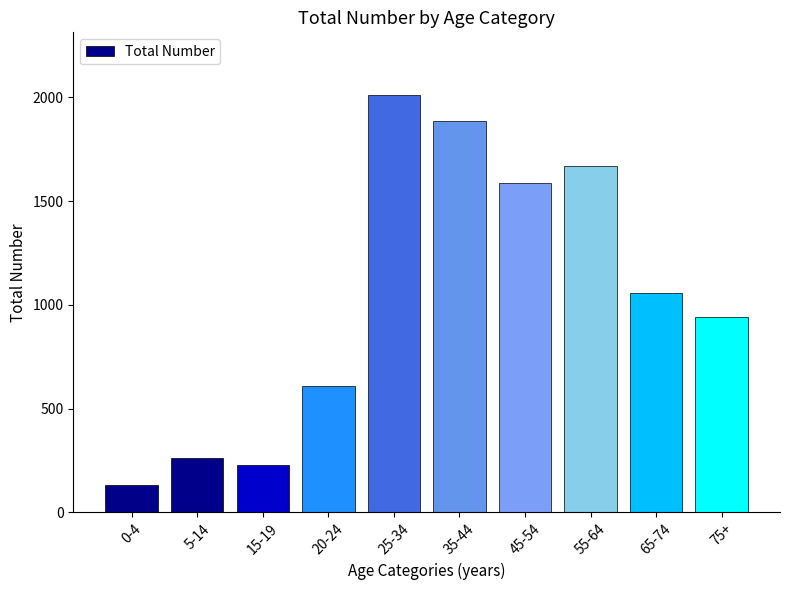

What is the label of the 3rd bar from the left?

15-19